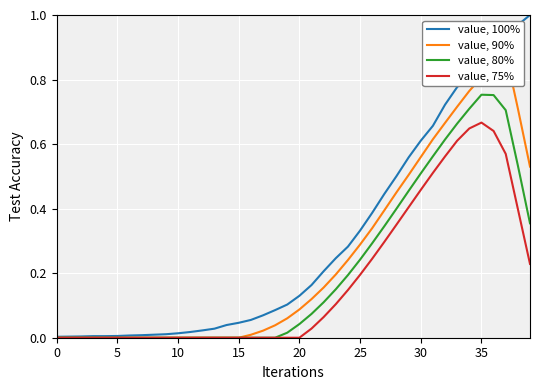

What is the greatest value displayed?

1.0